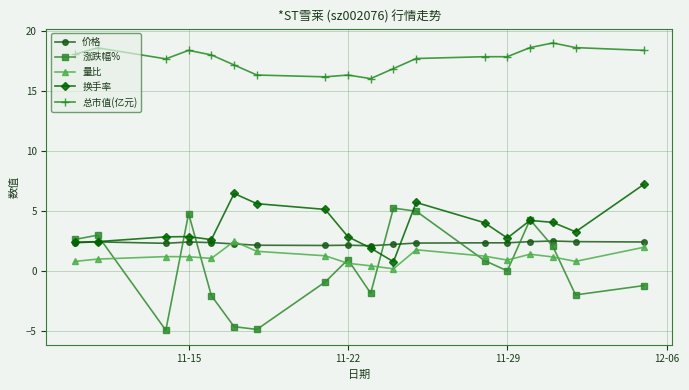

How many categories are shown in the chart?

18